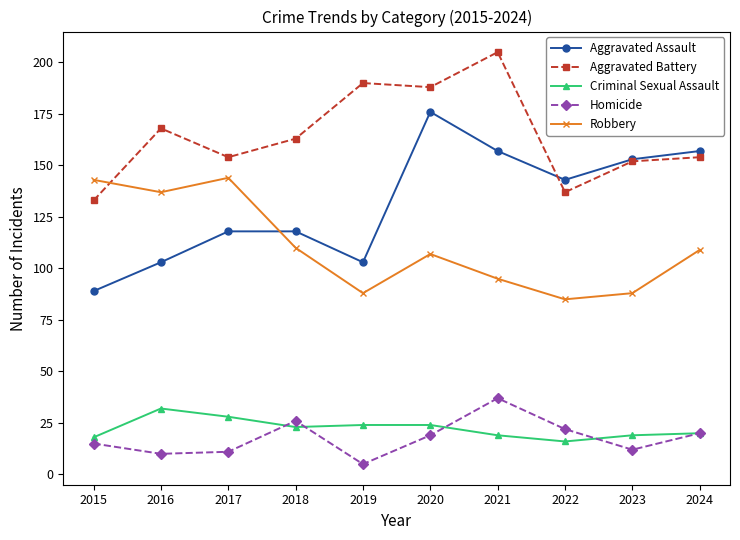

Which category has the highest value across all series?

2021